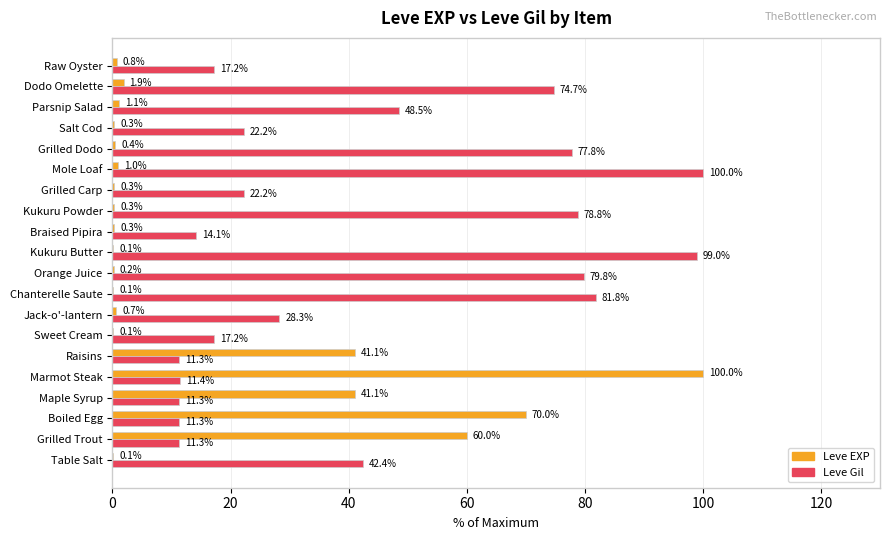

Is the value of Leve Gil at Marmot Steak greater than the value of Leve EXP at Marmot Steak?

No